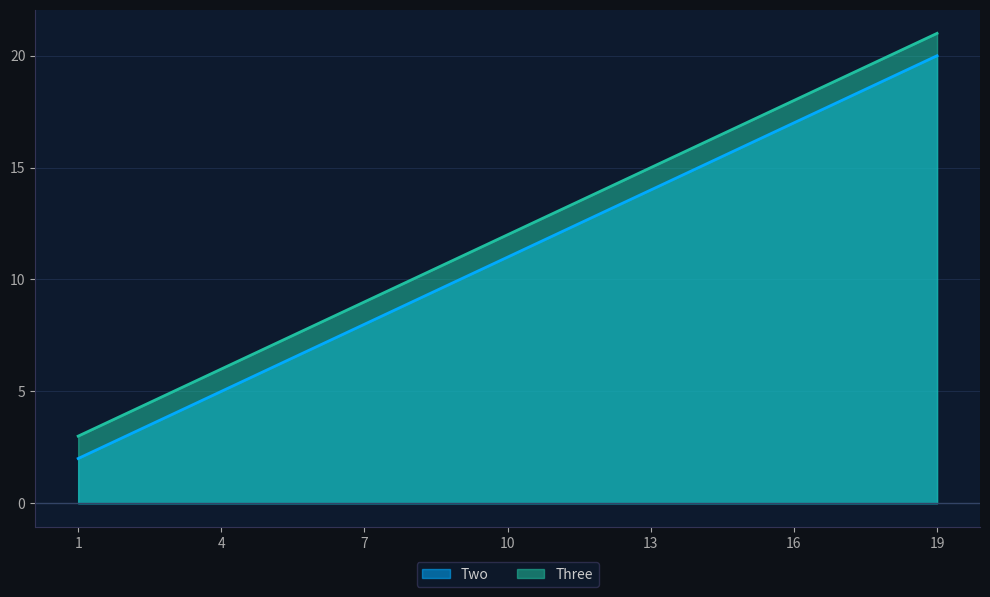

At which label is Two closest to 11?

10